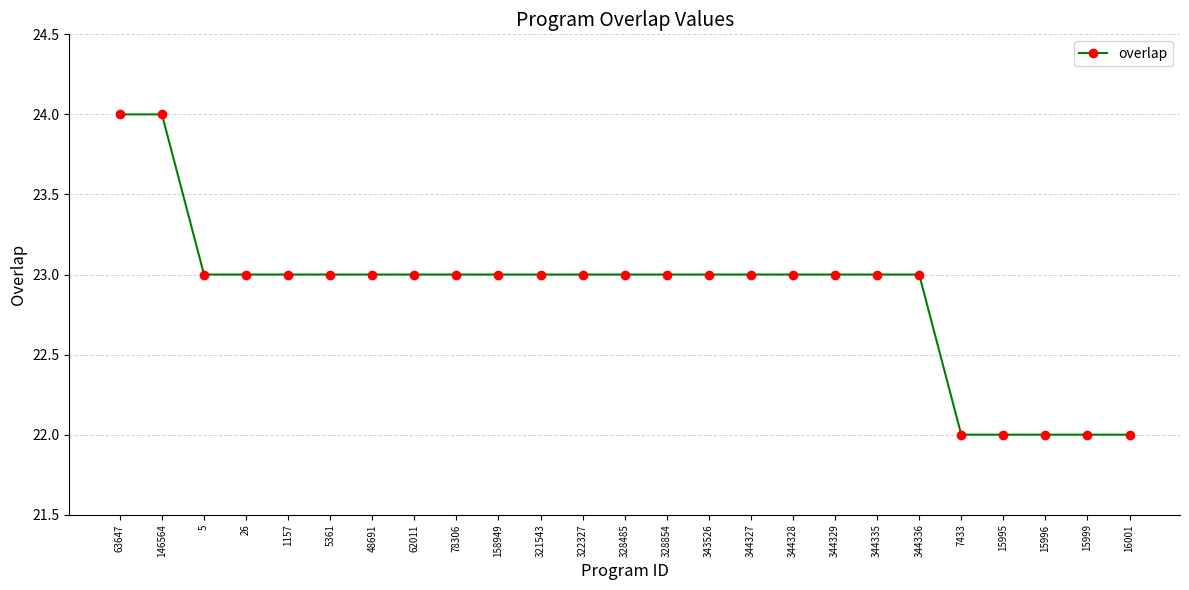

What position from the right is 344328?

9